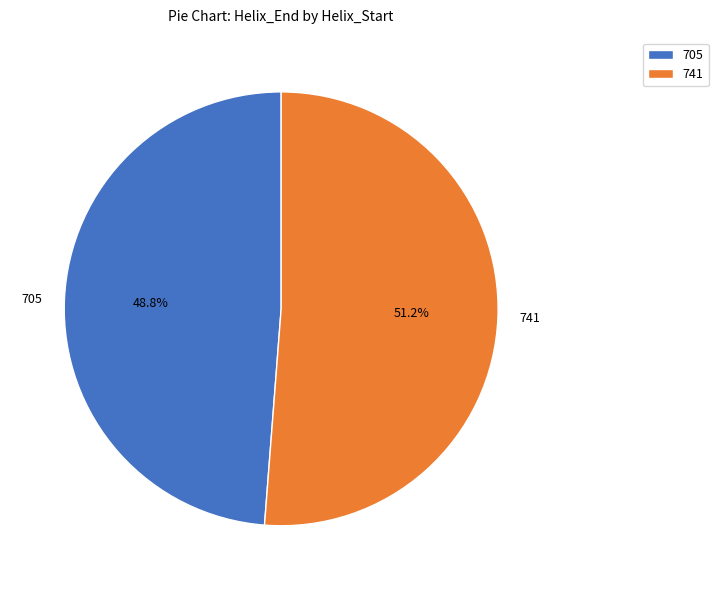

Which category has the smallest portion of the pie?

705